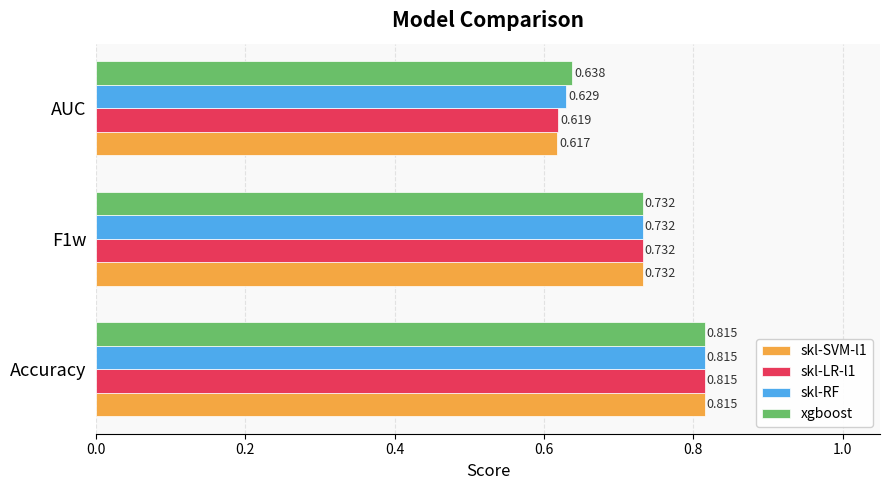

At which label does skl-LR-l1 reach its minimum?

AUC